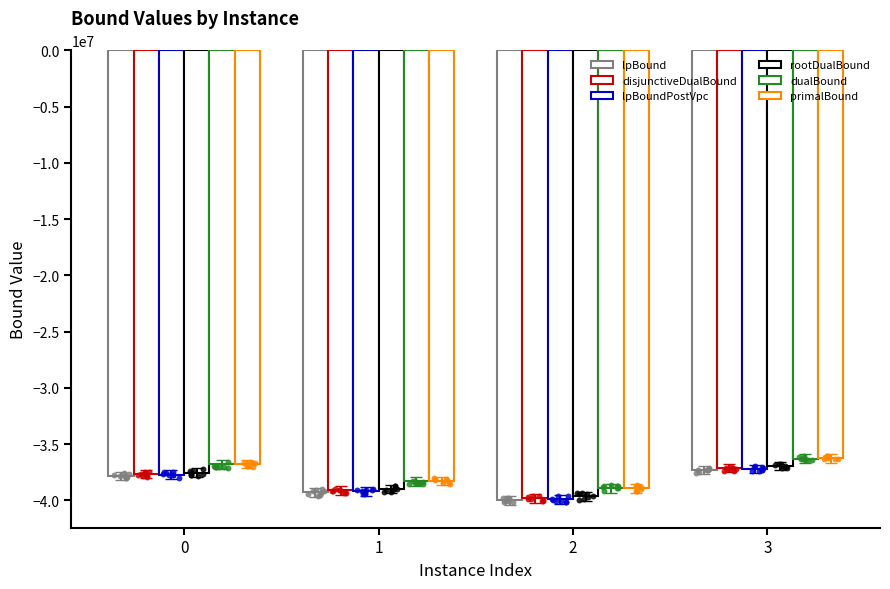

At which category is the sum across all series the highest?

3